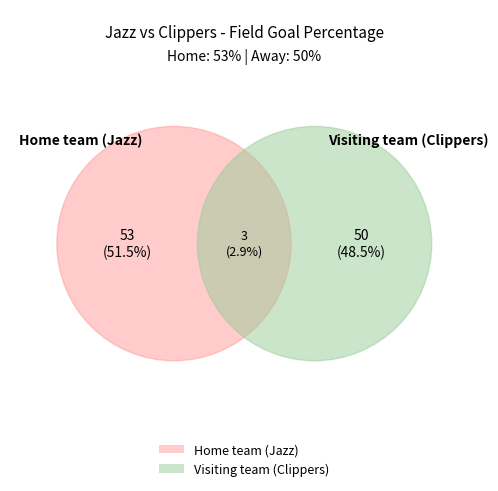

Is Visiting team (Clippers) the majority of the pie?

No